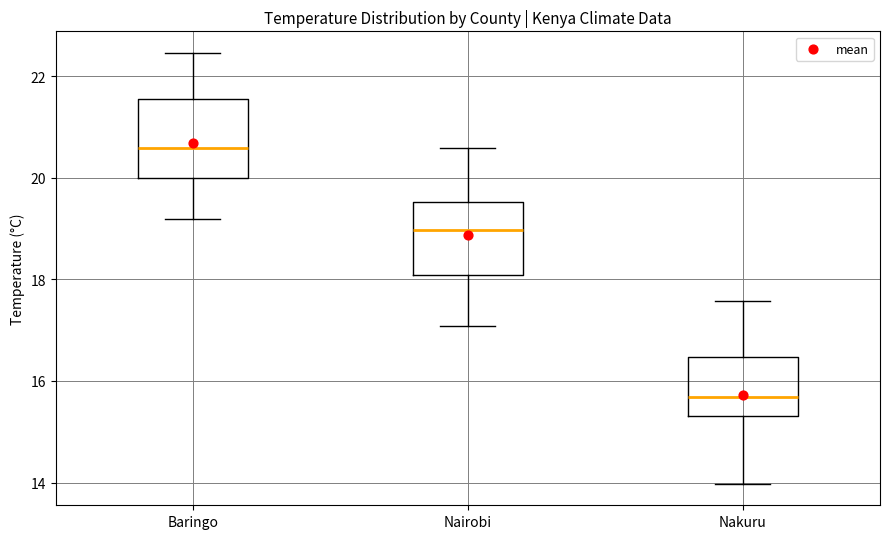

Reading left to right, transcribe this box plot: for each box, give where its median line is, the range the box spans, and where its two whiskers end, as read against the y-axis. The values are not printed on the chart, so give them approximately, as read against the axis.

Baringo: median 20.6, box 20.0 to 21.6, whiskers 19.2 to 22.4
Nairobi: median 19.0, box 18.0 to 19.6, whiskers 17.0 to 20.6
Nakuru: median 15.6, box 15.4 to 16.4, whiskers 14.0 to 17.6